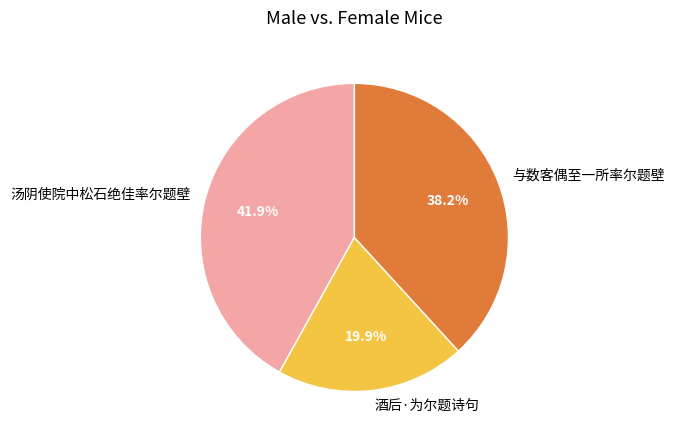

Which category has the biggest portion of the pie?

汤阴使院中松石绝佳率尔题壁